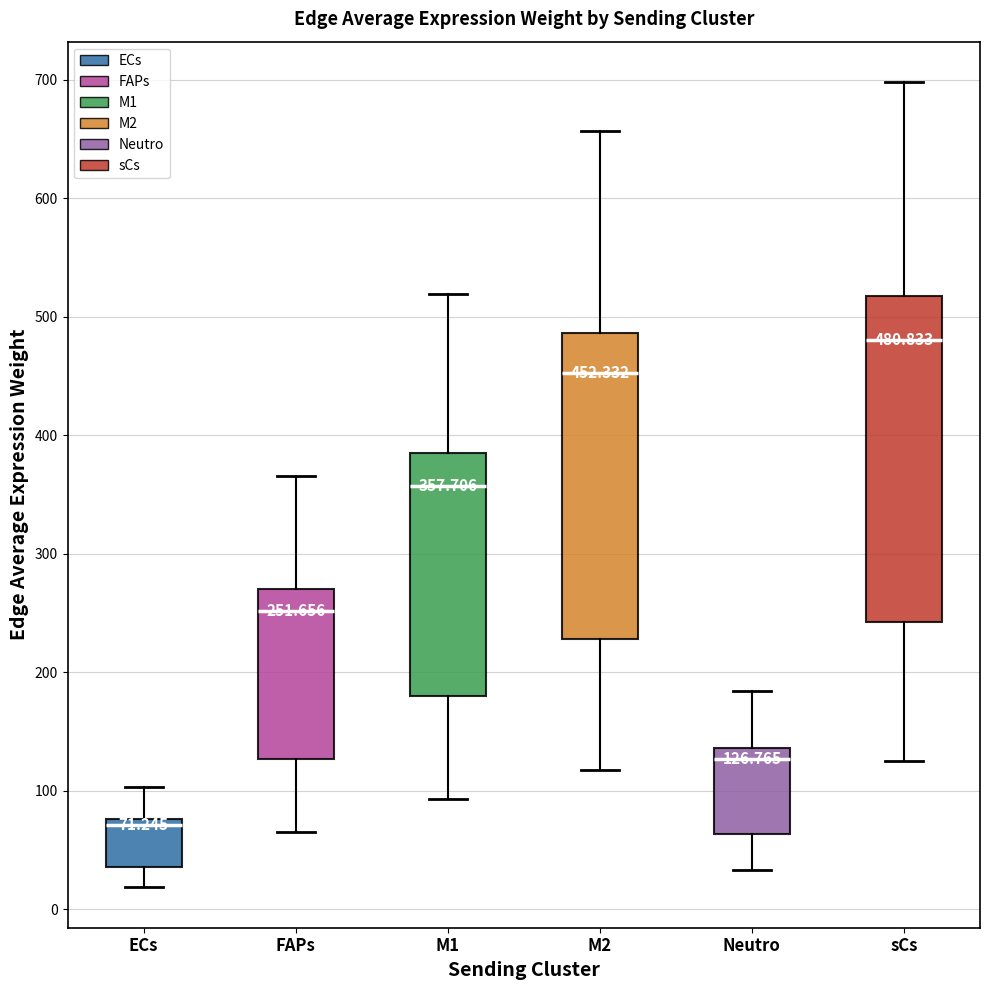

Comparing the boxes themselves (not the whiskers), which one is the tallest?

sCs